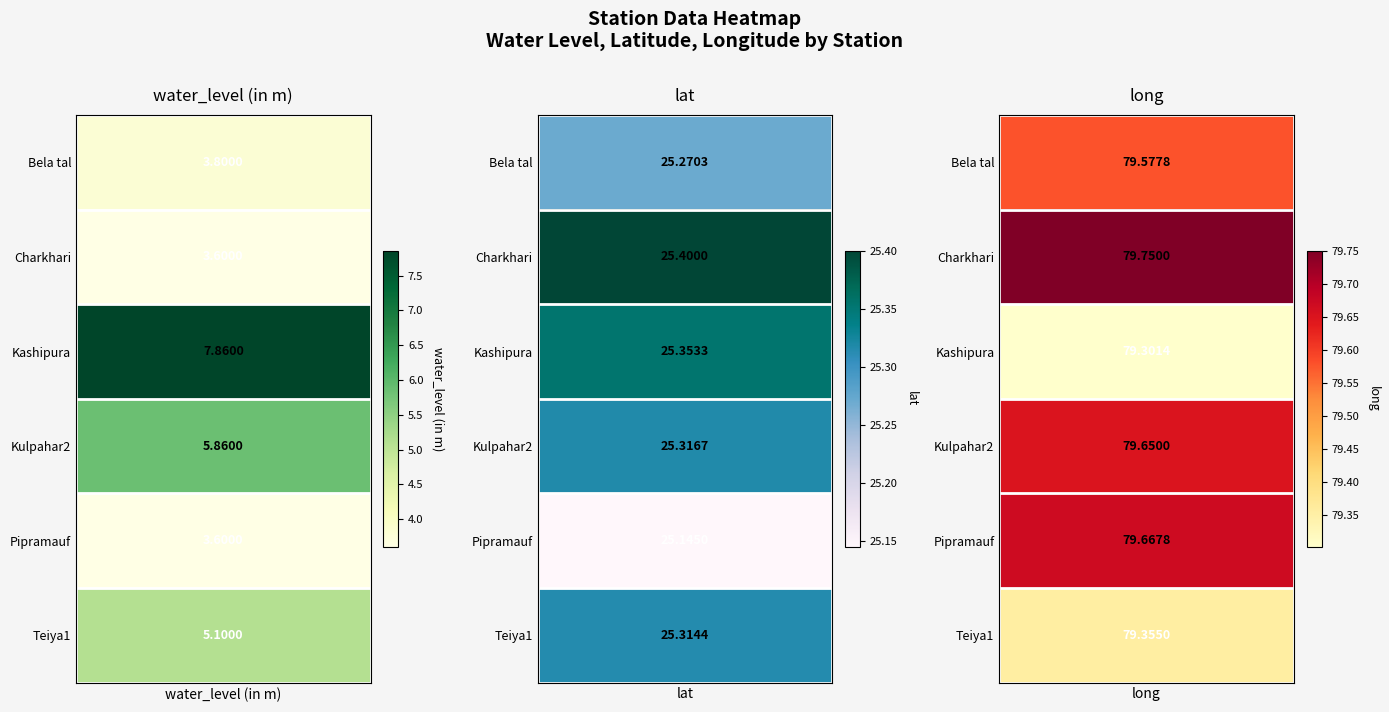

At Pipramauf, list the series in order from smallest to largest.

water_level (in m), lat, long